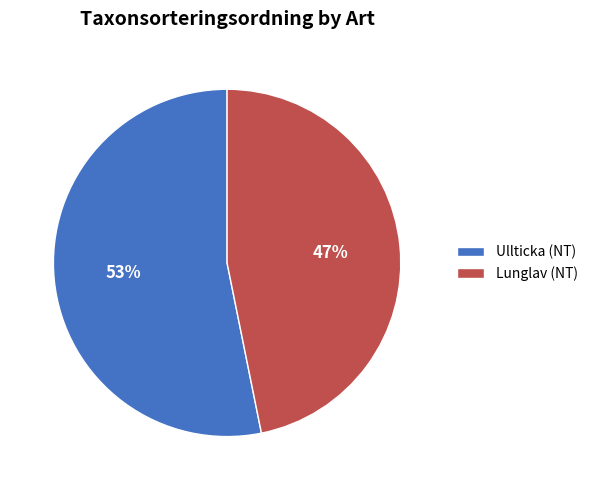

Does any single category account for the majority?

Yes